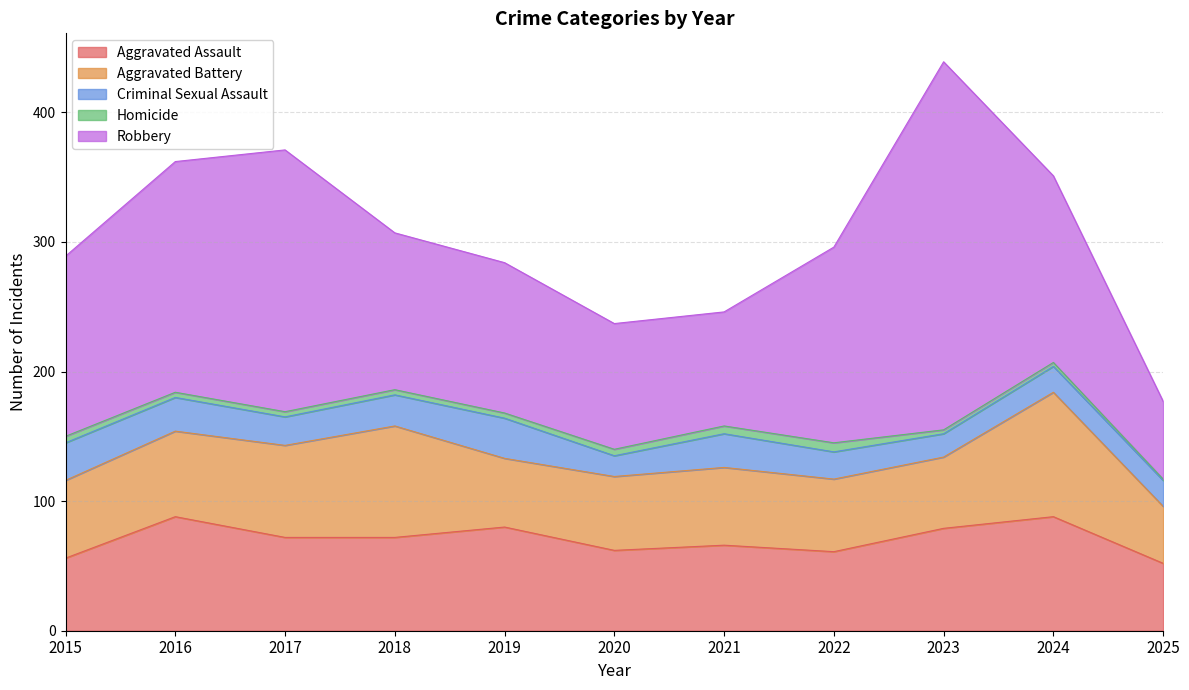

Does the chart display data point markers on the line(s)?

No